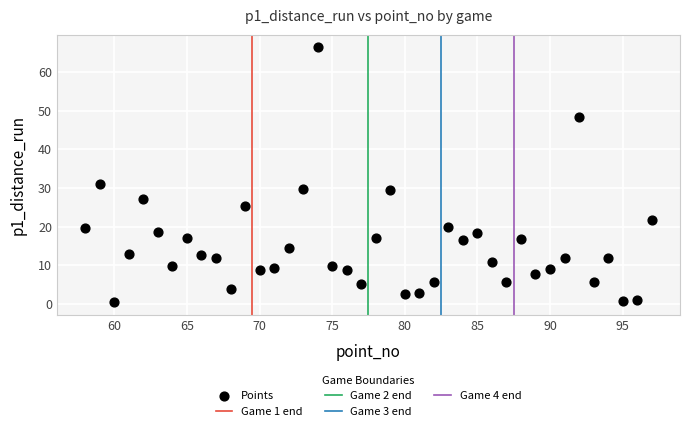

What is the range of Y values (max minus min)?

65.9